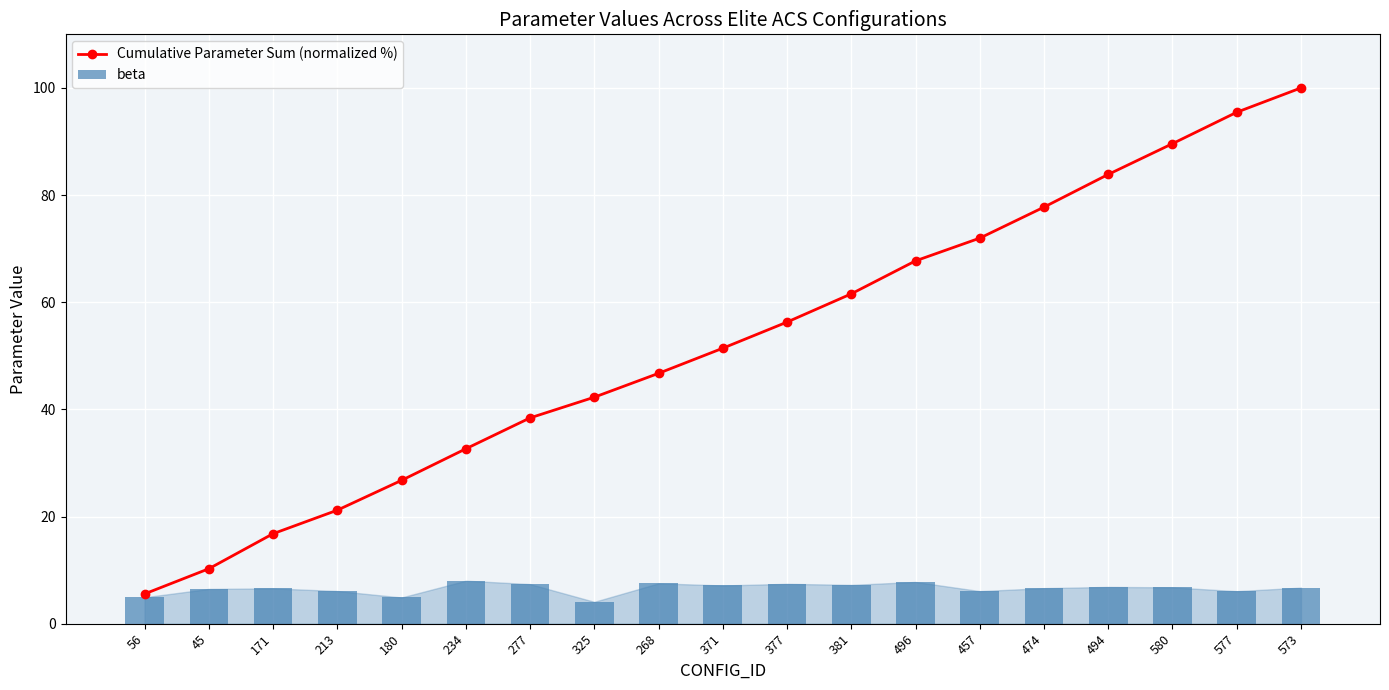

Are the bars horizontal?

No